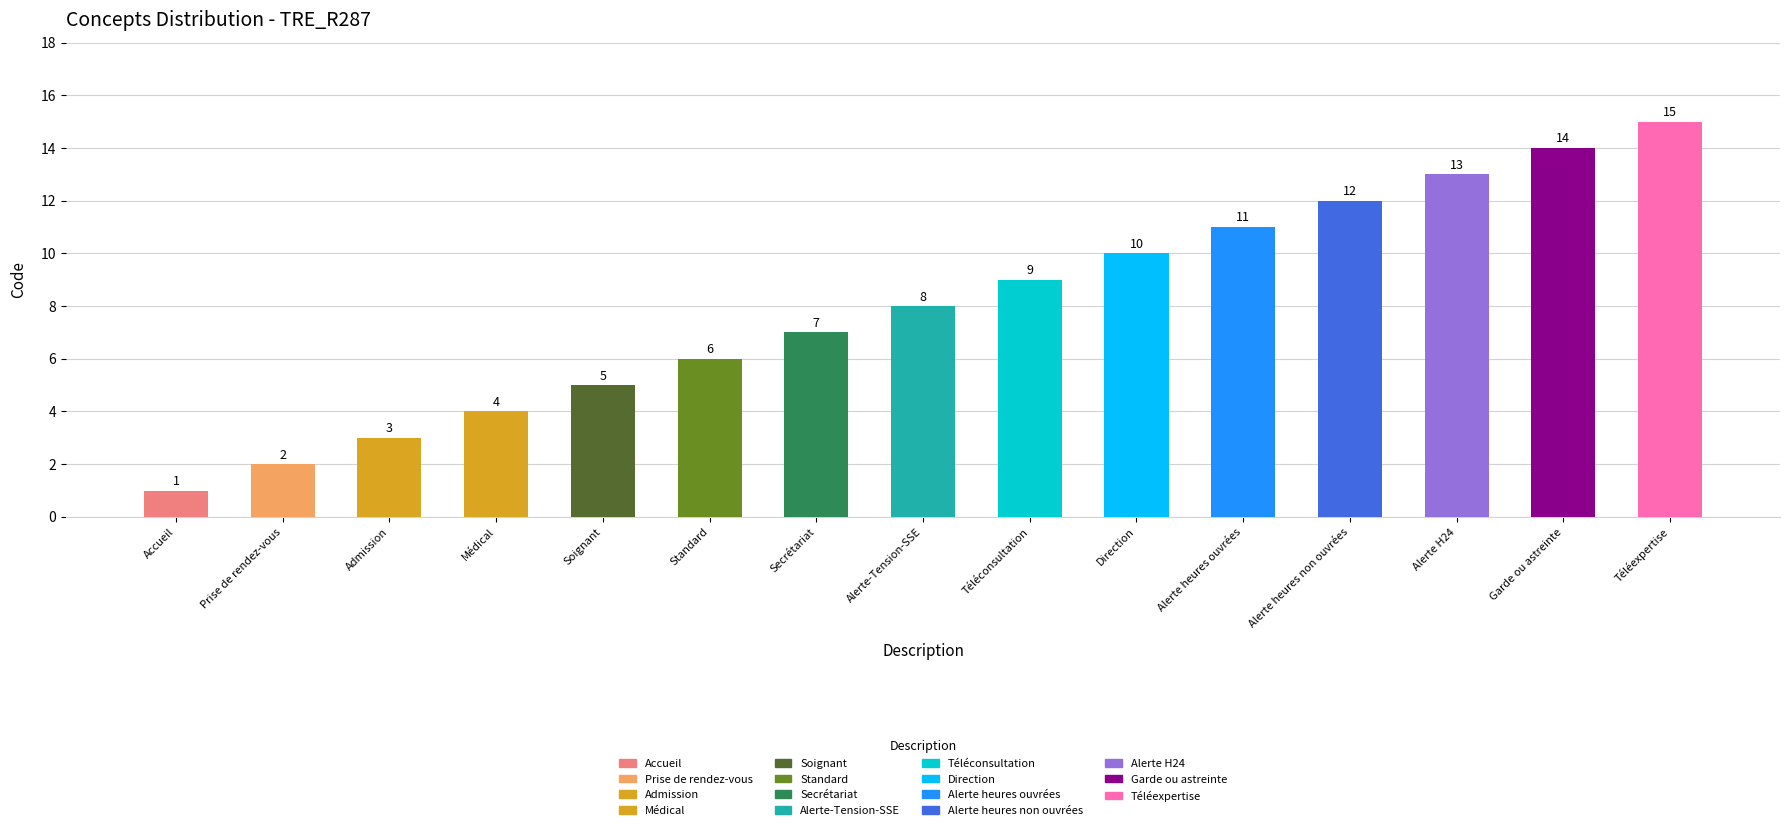

Reading right to left, extract all data points from this chart.

Téléexpertise=15	Garde ou astreinte=14	Alerte H24=13	Alerte heures non ouvrées=12	Alerte heures ouvrées=11	Direction=10	Téléconsultation=9	Alerte-Tension-SSE=8	Secrétariat=7	Standard=6	Soignant=5	Médical=4	Admission=3	Prise de rendez-vous=2	Accueil=1